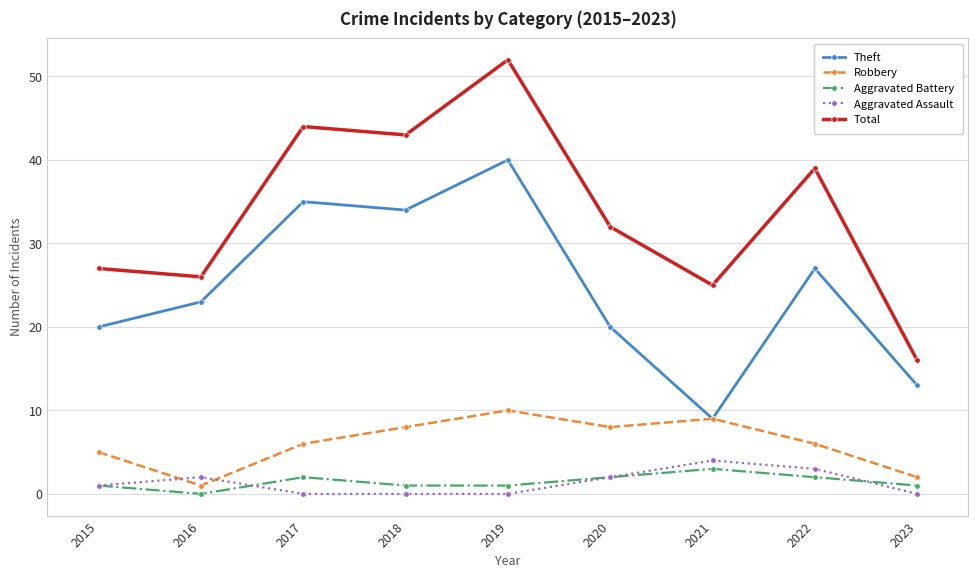

Reading right to left, extract all data points from this chart.

Theft: 13	27	9	20	40	34	35	23	20
Robbery: 2	6	9	8	10	8	6	1	5
Aggravated Battery: 1	2	3	2	1	1	2	0	1
Aggravated Assault: 0	3	4	2	0	0	0	2	1
Total: 16	39	25	32	52	43	44	26	27